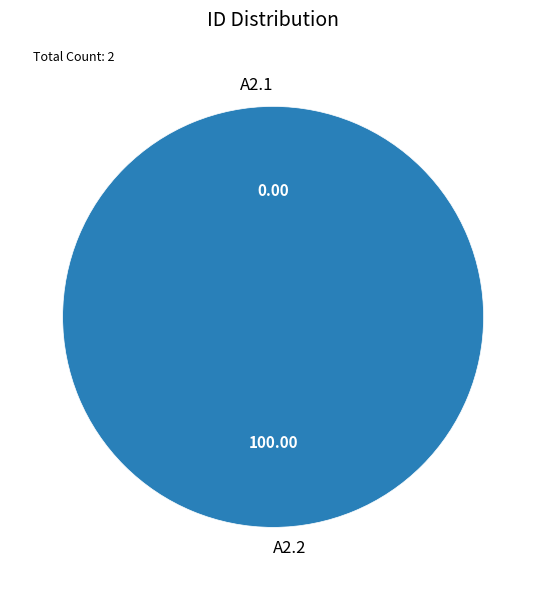

Is A2.1 the majority of the pie?

No